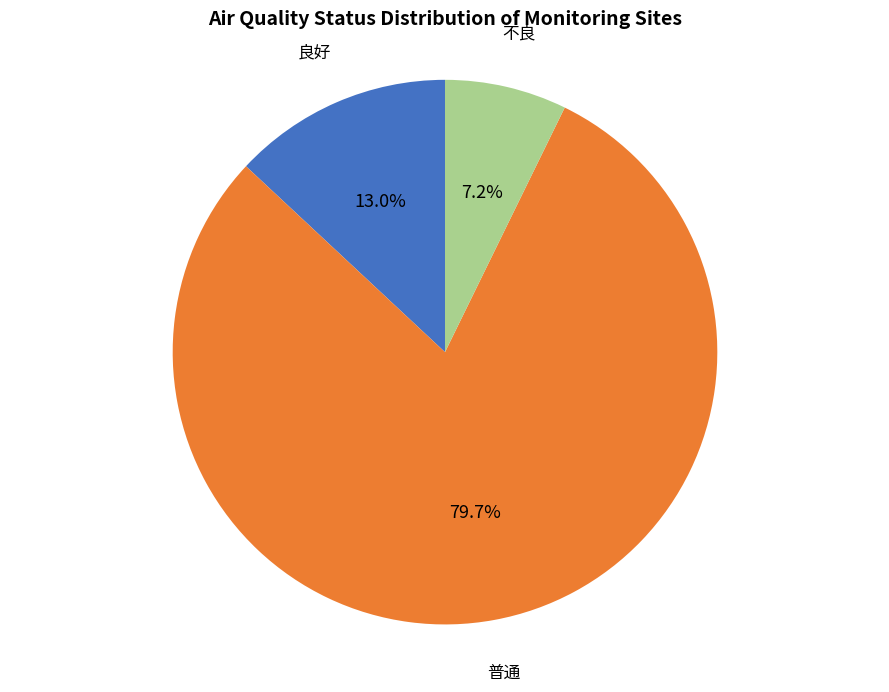

To the nearest percent, what portion does 普通 represent?

80%